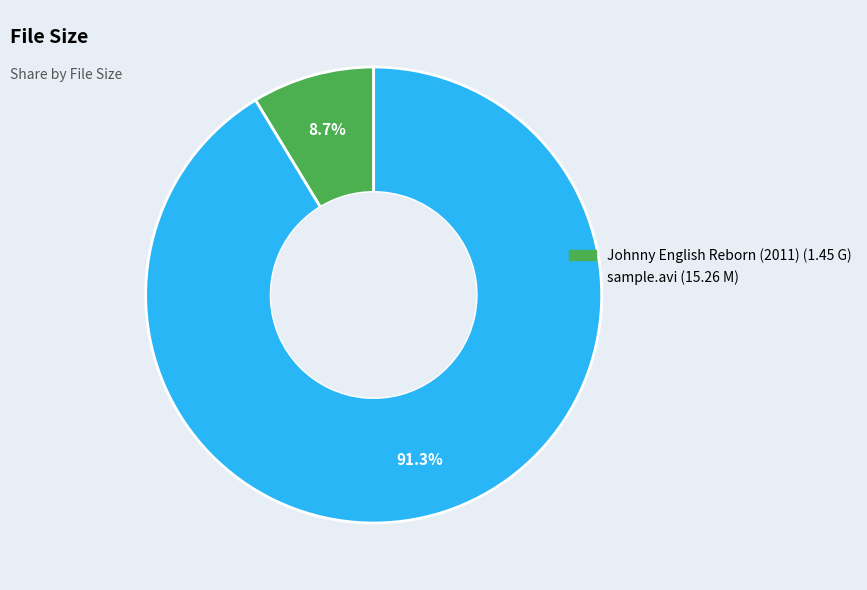

How much of the chart is everything except sample.avi?

8.7%